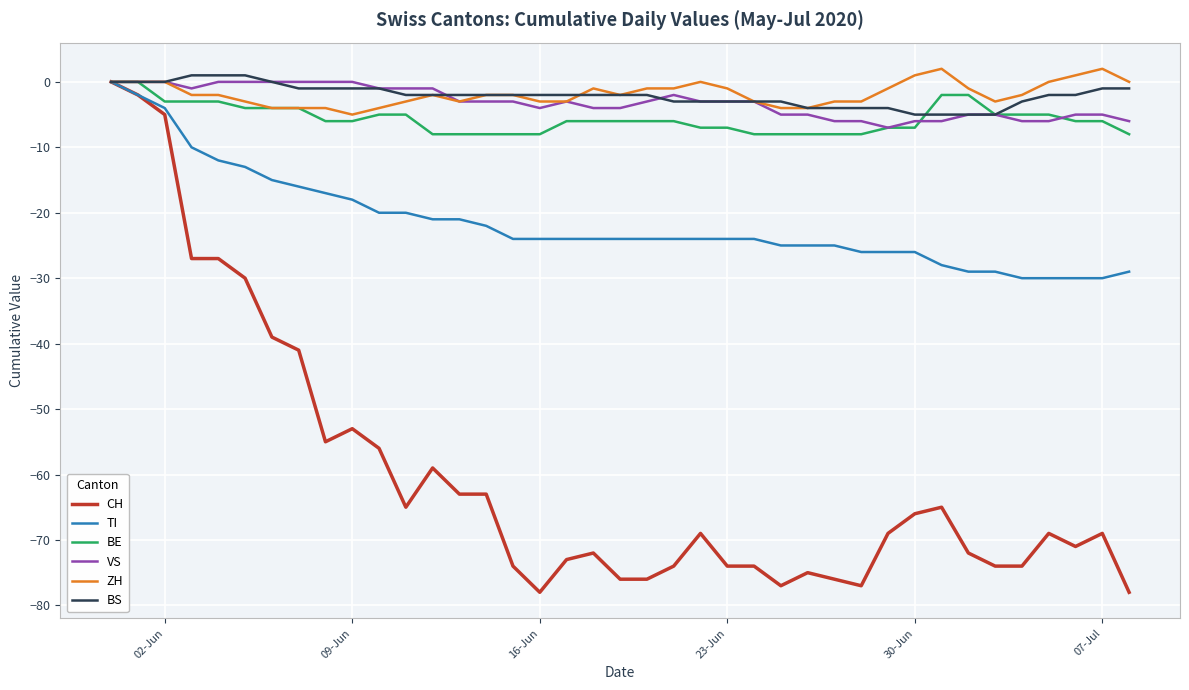

Which series has the widest spread of values?

CH